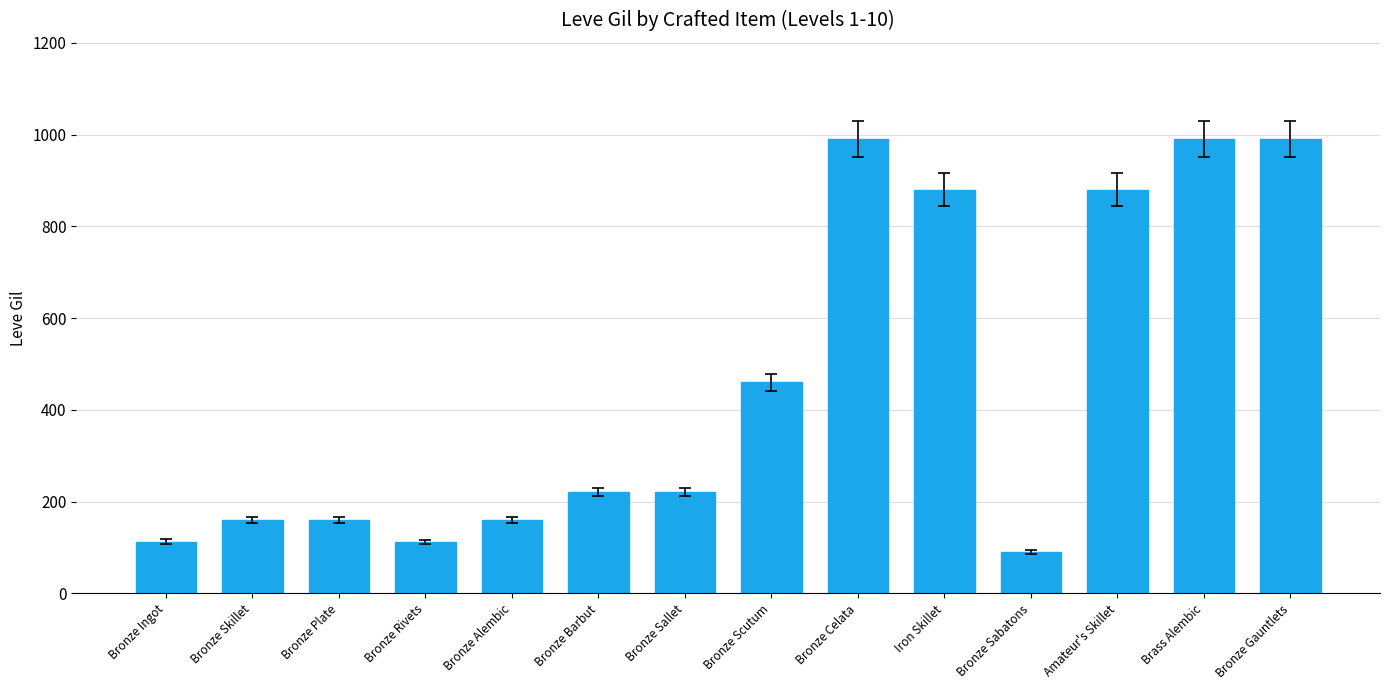

What is the change in value from Bronze Barbut to Bronze Sabatons?

-130